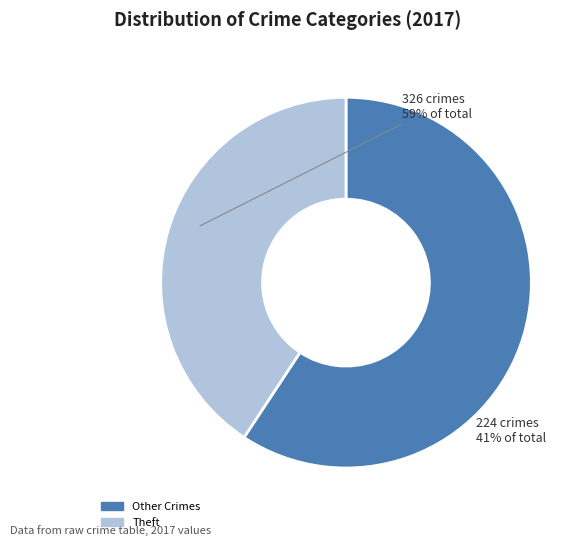

Rank the categories by value from highest to lowest.

Other Crimes, Theft